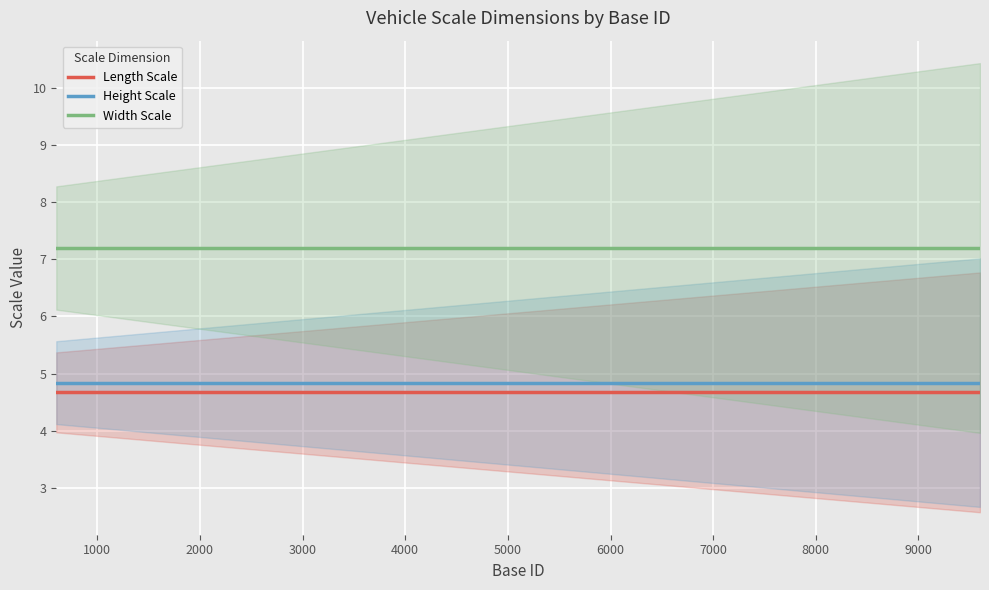

What is the total value across all series at 9600?

16.7